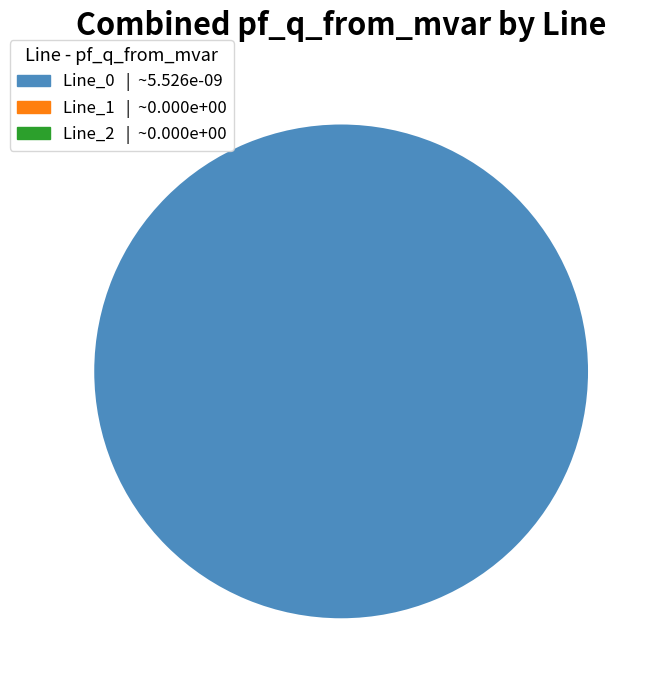

How many segments does this pie chart have?

3